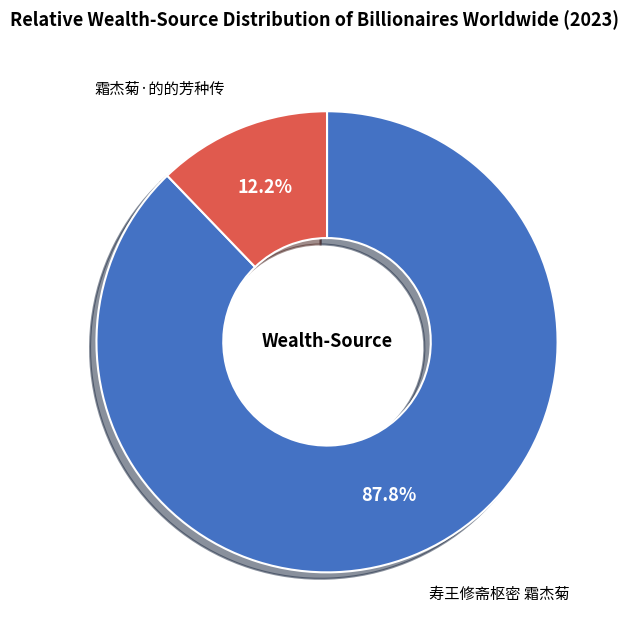

Approximately how many times larger is the value at 寿王修斋枢密 霜杰菊 compared to 霜杰菊·的的芳种传?

7.2